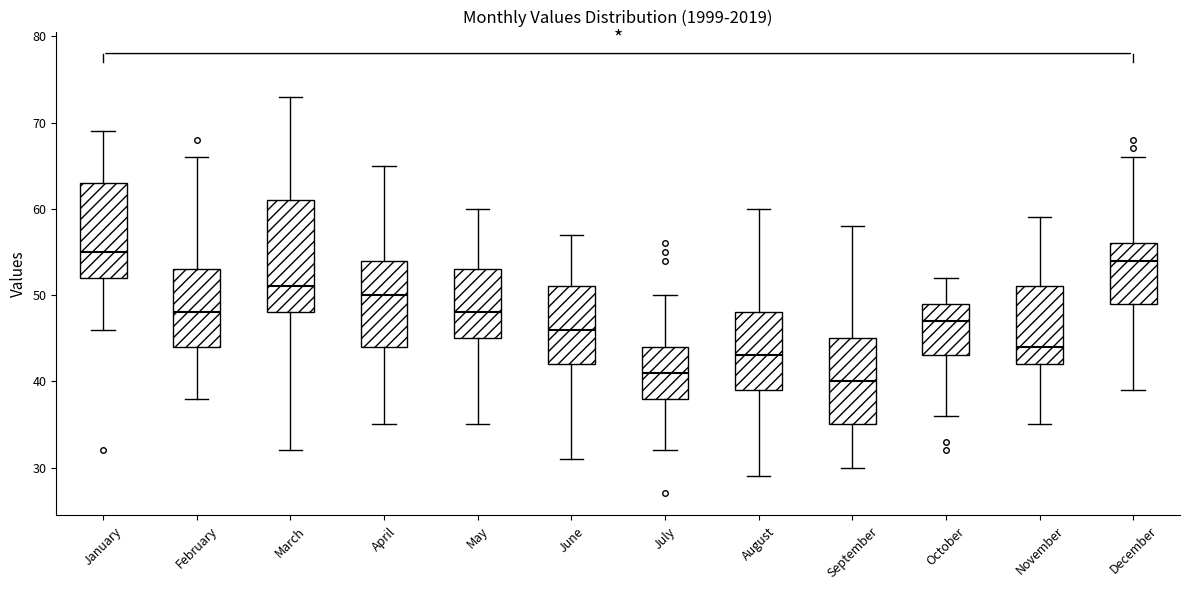

Reading left to right, read every box against the y-axis: the position of its median line, the range the box covers, and the ends of its whiskers. The values are not printed on the chart, so give them approximately, as read against the axis.

January: median 55, box 52 to 63, whiskers 46 to 69
February: median 48, box 44 to 53, whiskers 38 to 66
March: median 51, box 48 to 61, whiskers 32 to 73
April: median 50, box 44 to 54, whiskers 35 to 65
May: median 48, box 45 to 53, whiskers 35 to 60
June: median 46, box 42 to 51, whiskers 31 to 57
July: median 41, box 38 to 44, whiskers 32 to 50
August: median 43, box 39 to 48, whiskers 29 to 60
September: median 40, box 35 to 45, whiskers 30 to 58
October: median 47, box 43 to 49, whiskers 36 to 52
November: median 44, box 42 to 51, whiskers 35 to 59
December: median 54, box 49 to 56, whiskers 39 to 66